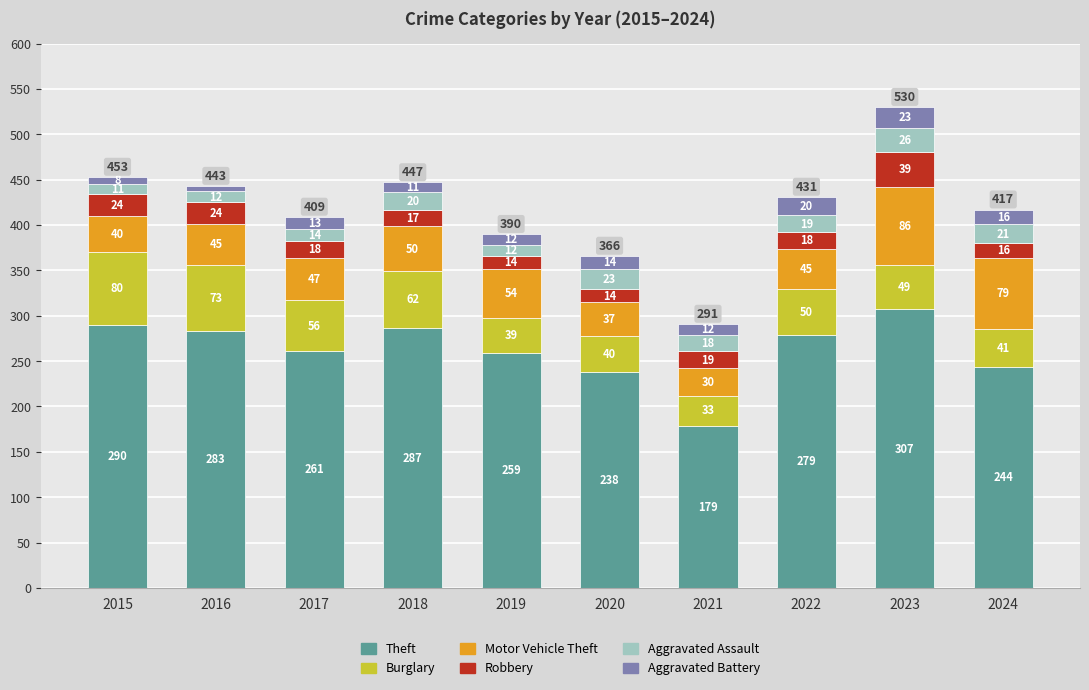

Are the bars horizontal?

No